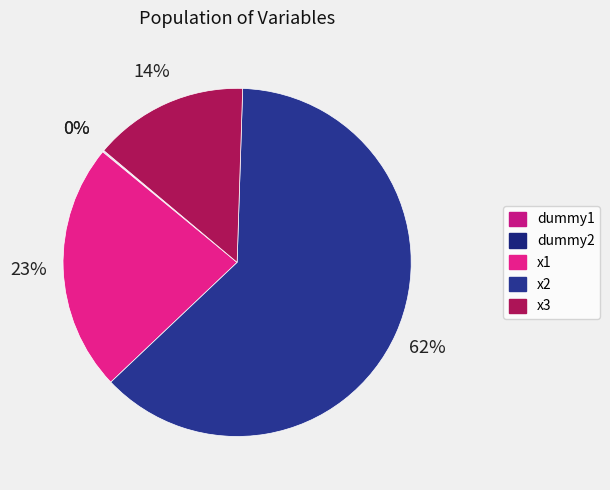

What percentage is the x1 slice, to the nearest percent?

23%